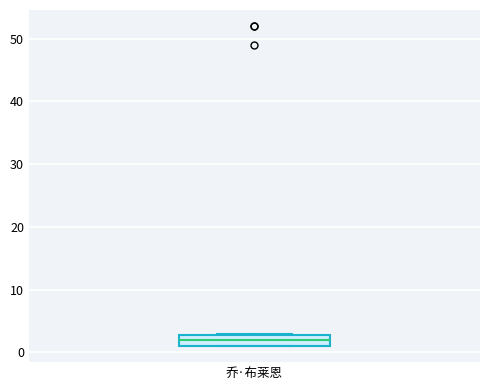

Where is the upper edge of the box for 乔·布莱恩 on the y-axis? The values are not printed on the chart, so give them approximately, as read against the axis.

3